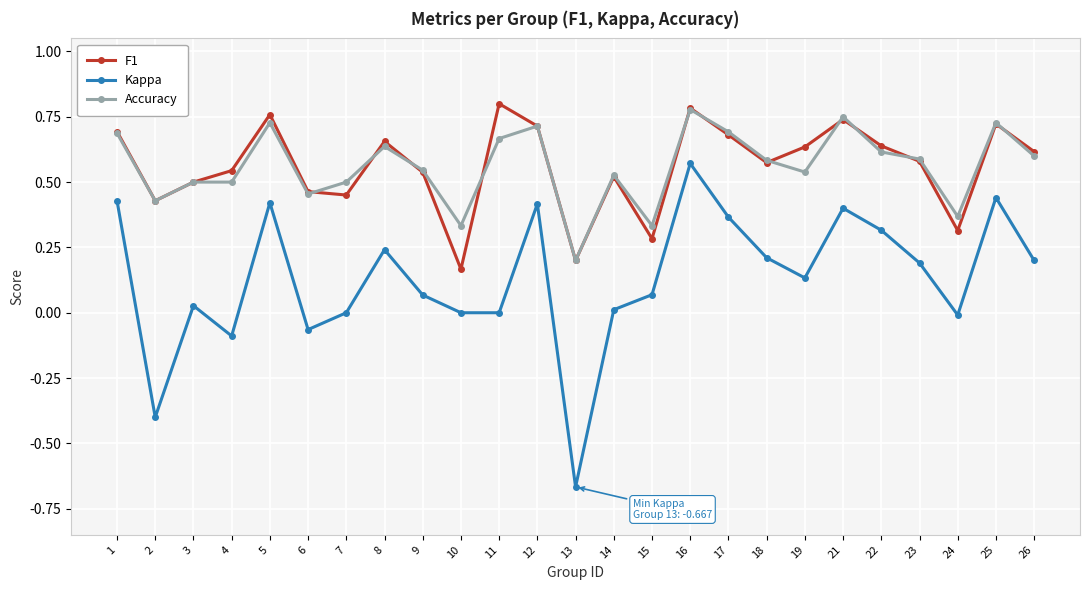

Which series has the largest range (max minus min)?

Kappa